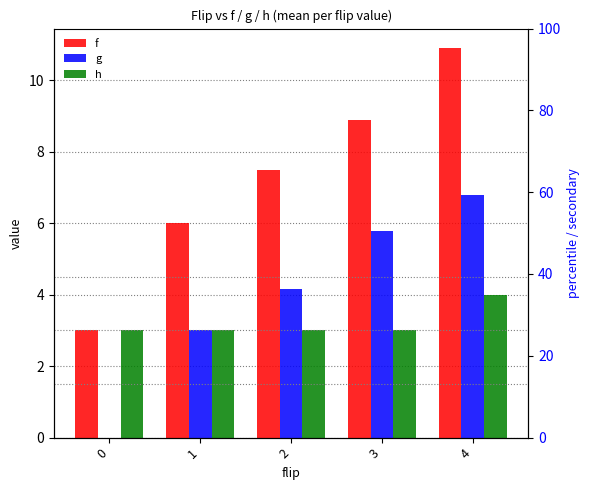

Rank the series by their maximum value, from highest to lowest.

f, g, h